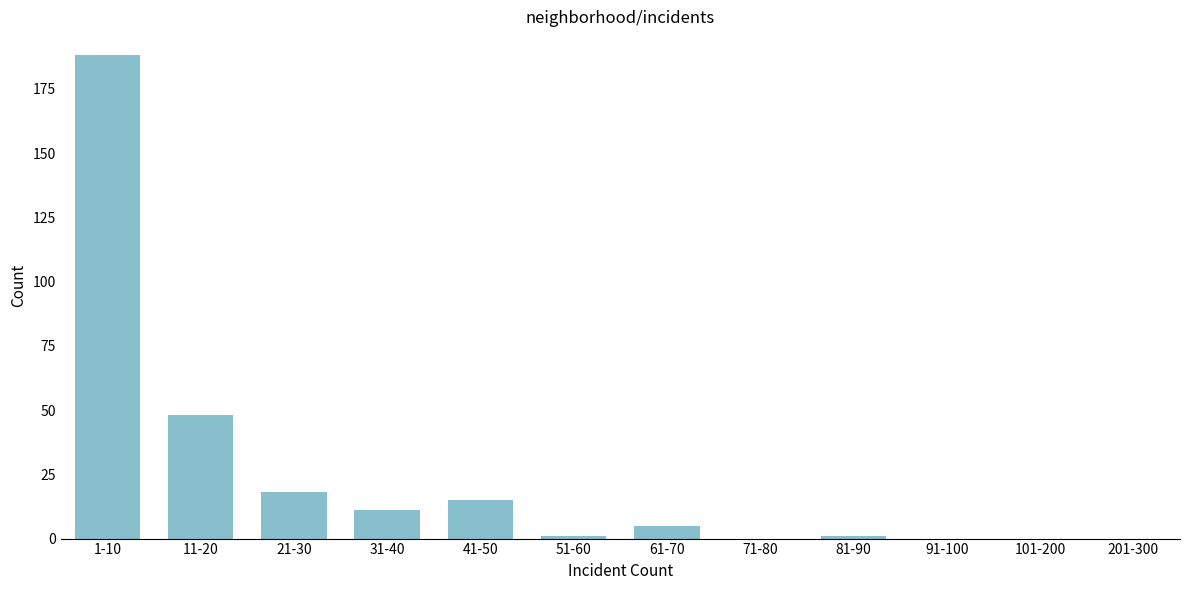

Reading right to left, transcribe all the data shown in this chart.

201-300=0	101-200=0	91-100=0	81-90=1	71-80=0	61-70=5	51-60=1	41-50=15	31-40=11	21-30=18	11-20=48	1-10=188